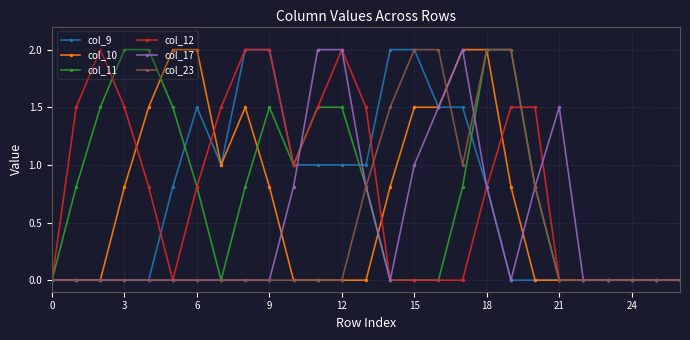

What is the value of the col_9 point at the 14th from the left?

1.0